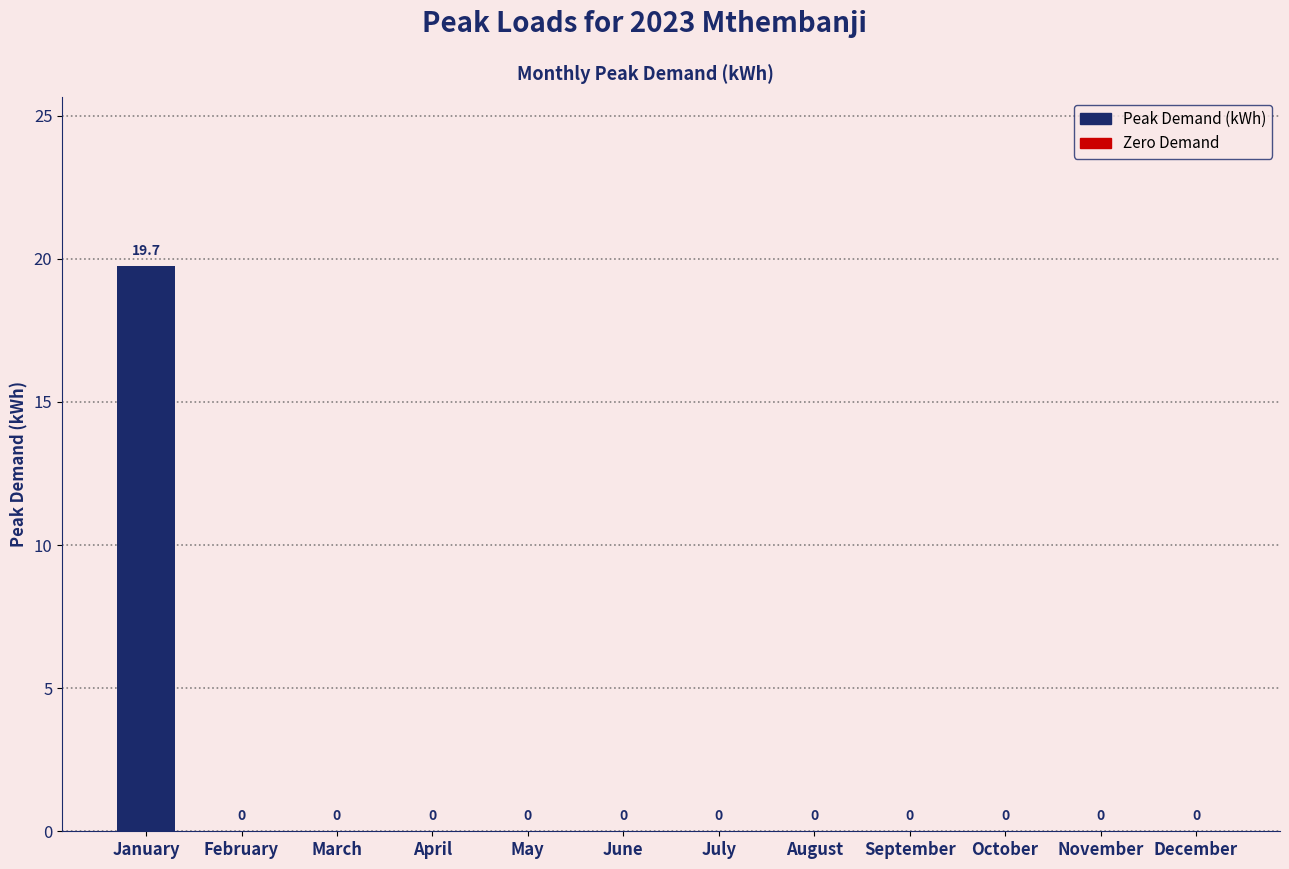

Reading left to right, extract all data points from this chart.

January=19.7	February=0.0	March=0.0	April=0.0	May=0.0	June=0.0	July=0.0	August=0.0	September=0.0	October=0.0	November=0.0	December=0.0